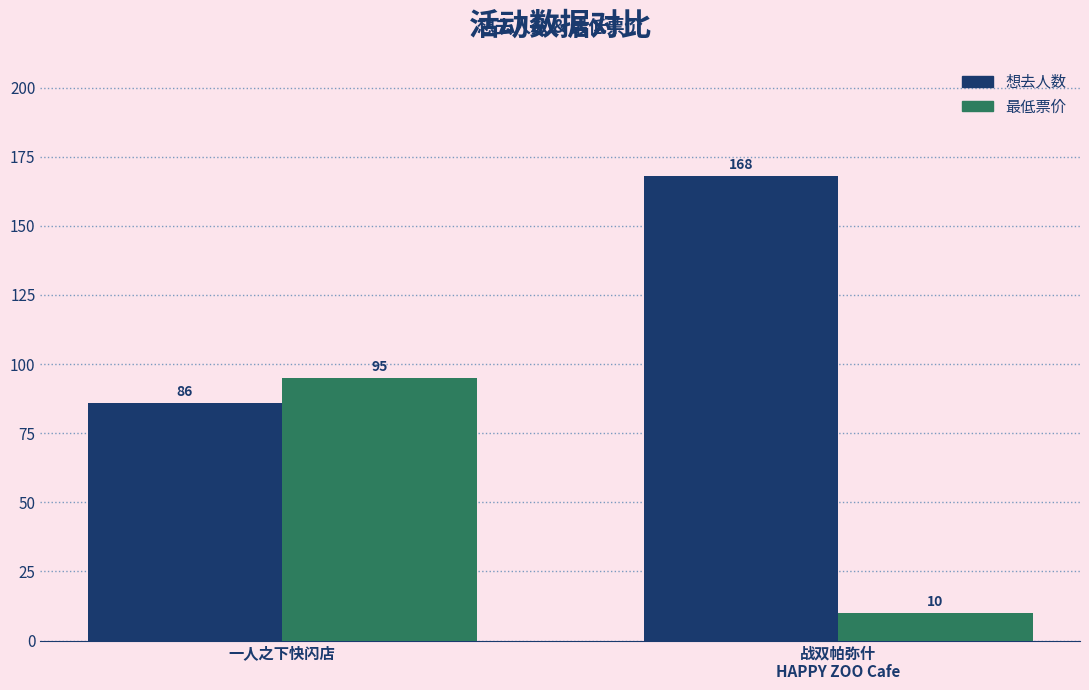

What is the minimum value shown in the chart?

10